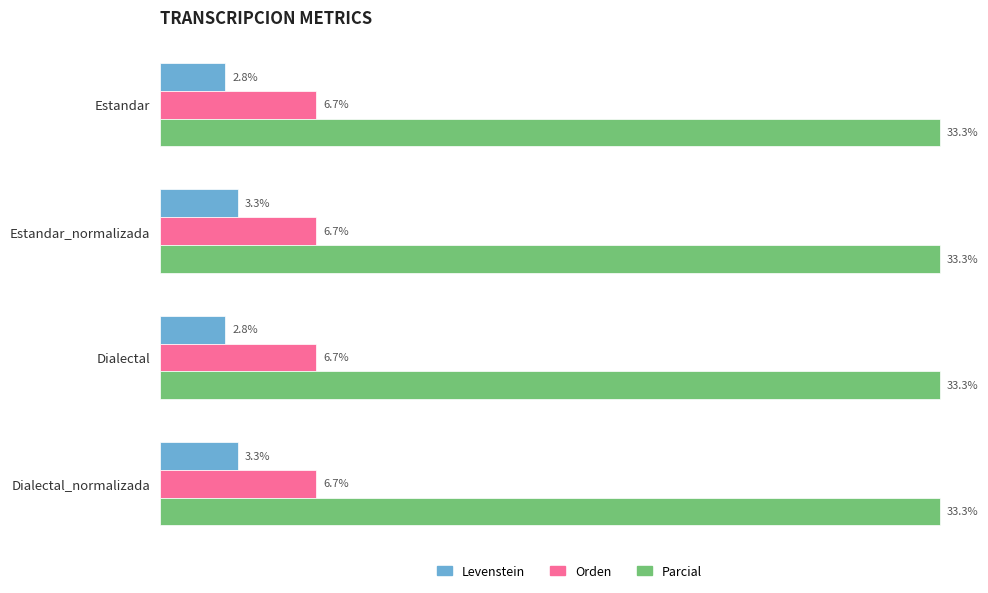

Rank the series at Estandar_normalizada from lowest to highest value.

Levenstein, Orden, Parcial